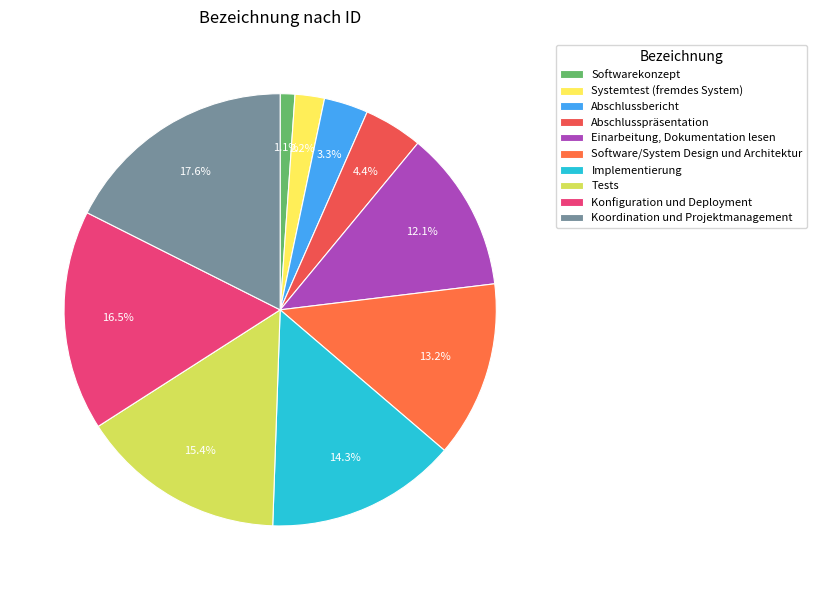

Rank the categories by value from highest to lowest.

Koordination und Projektmanagement, Konfiguration und Deployment, Tests, Implementierung, Software/System Design und Architektur, Einarbeitung, Dokumentation lesen, Abschlusspräsentation, Abschlussbericht, Systemtest (fremdes System), Softwarekonzept